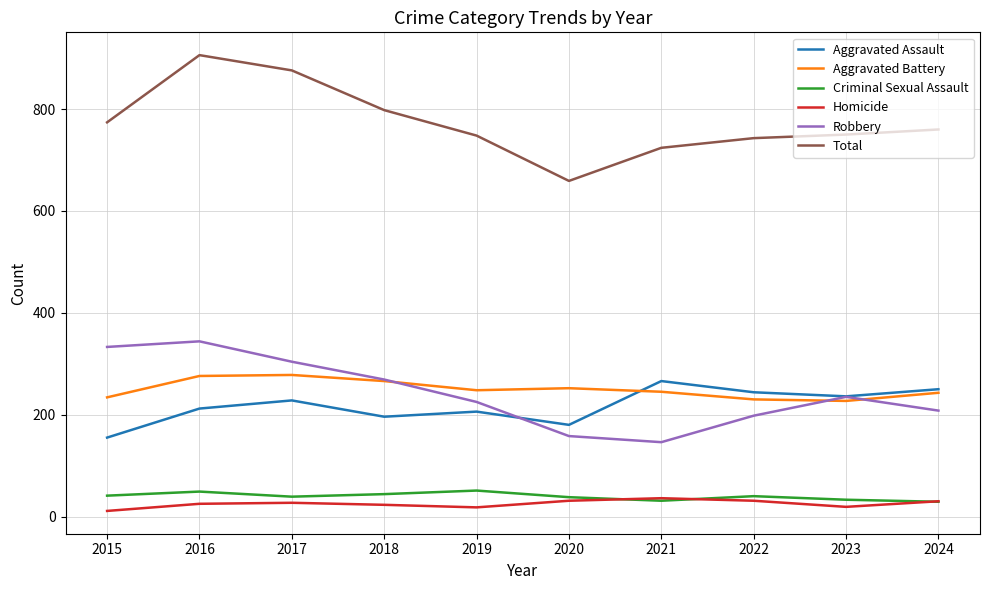

What value does the Robbery series have at 2023, to the nearest 10?

240